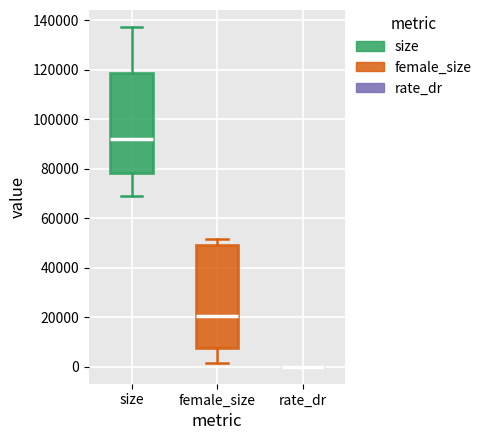

Reading left to right, transcribe this box plot: for each box, give where its median line is, the range the box spans, and where its two whiskers end, as read against the y-axis. The values are not printed on the chart, so give them approximately, as read against the axis.

size: median 92000, box 78000 to 118000, whiskers 68000 to 138000
female_size: median 20000, box 8000 to 50000, whiskers 2000 to 52000
rate_dr: box collapsed to a line at 0, whiskers 0 to 0